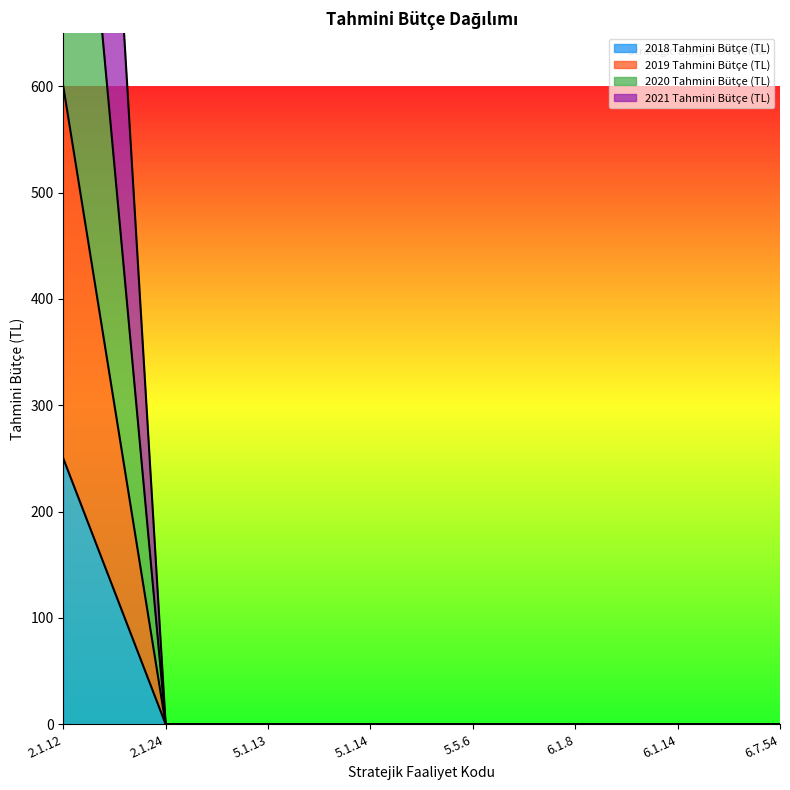

True or false: 2019 Tahmini Bütçe (TL) has a value of 0 at 5.1.14.

True